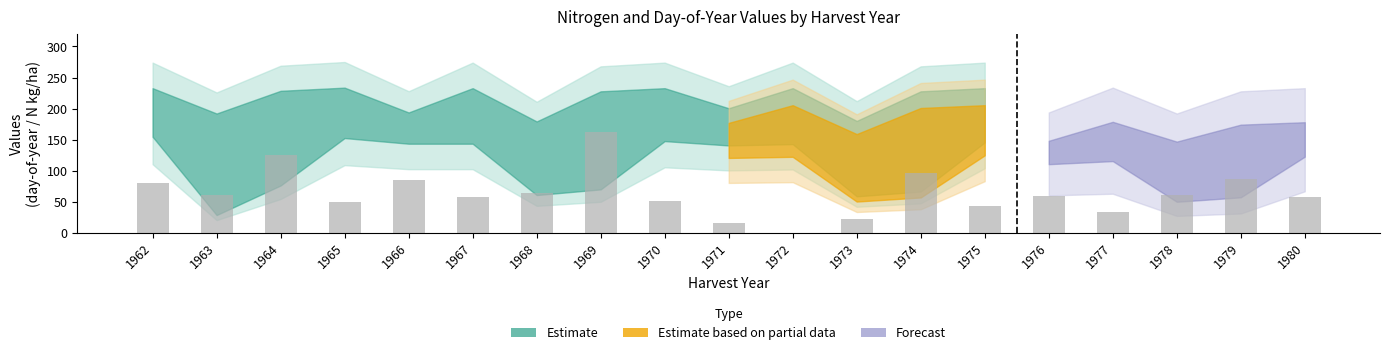

True or false: the data shows 0.0 at 1972.

True